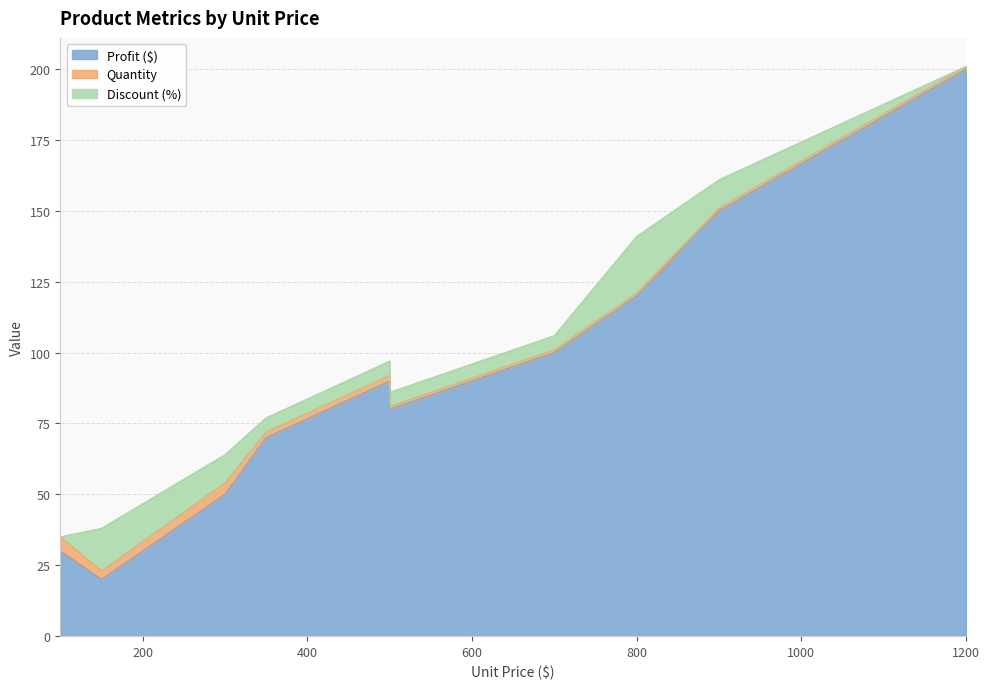

Reading left to right, transcribe all the data shown in this chart.

Profit ($): 100=30	150=20	300=50	350=70	500=90	500=80	700=100	800=120	900=150	1200=200
Quantity: 100=5	150=3	300=4	350=2	500=2	500=1	700=1	800=1	900=1	1200=1
Discount (%): 100=0	150=15	300=10	350=5	500=5	500=5	700=5	800=20	900=10	1200=0